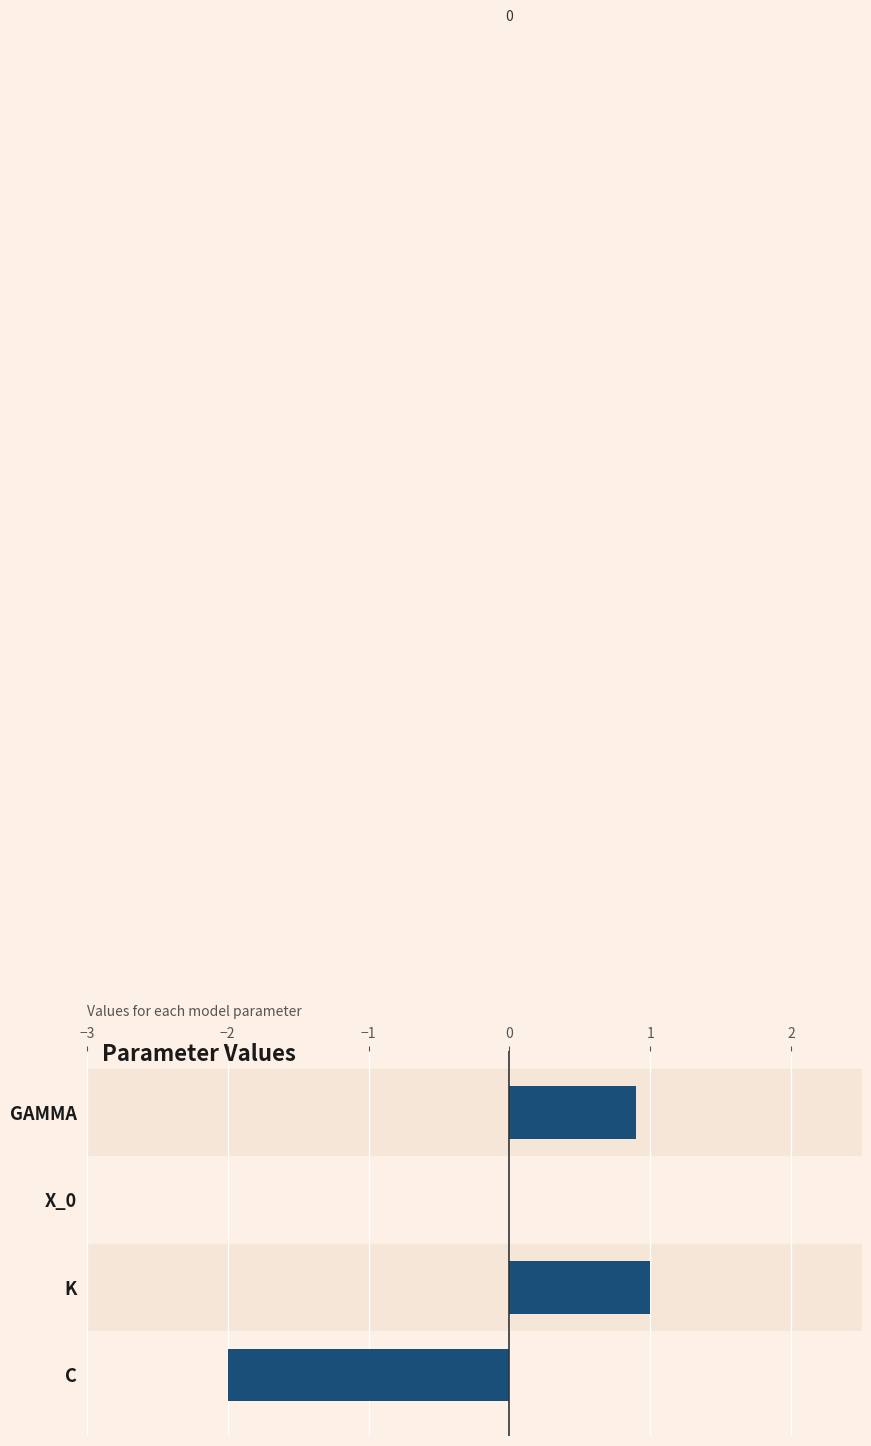

Does the chart contain stacked bars?

No